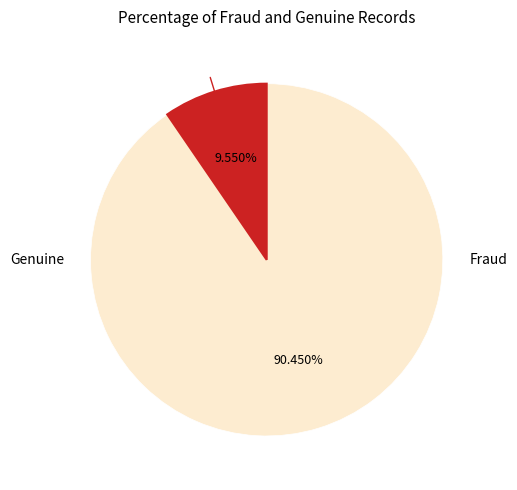

Does any single category account for the majority?

Yes